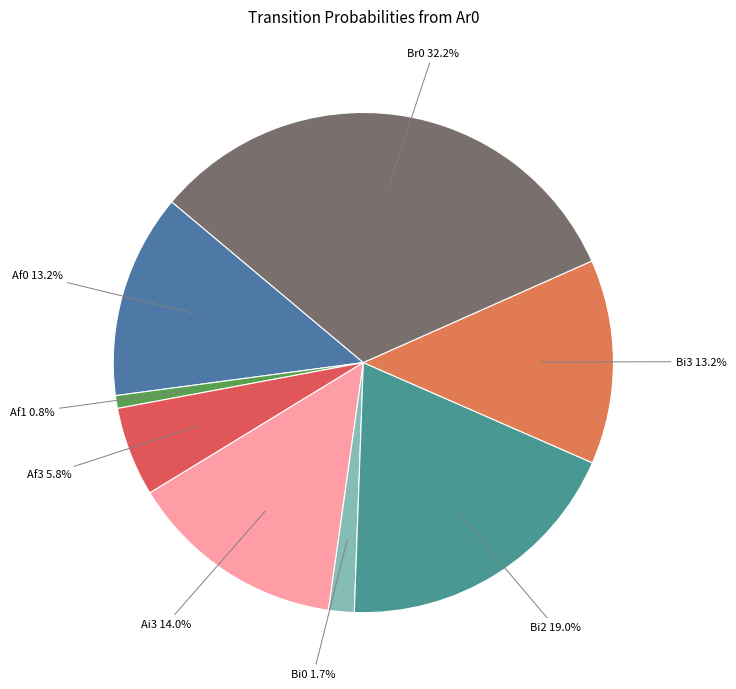

What percentage do Af1 and Bi0 together represent?

2.5%